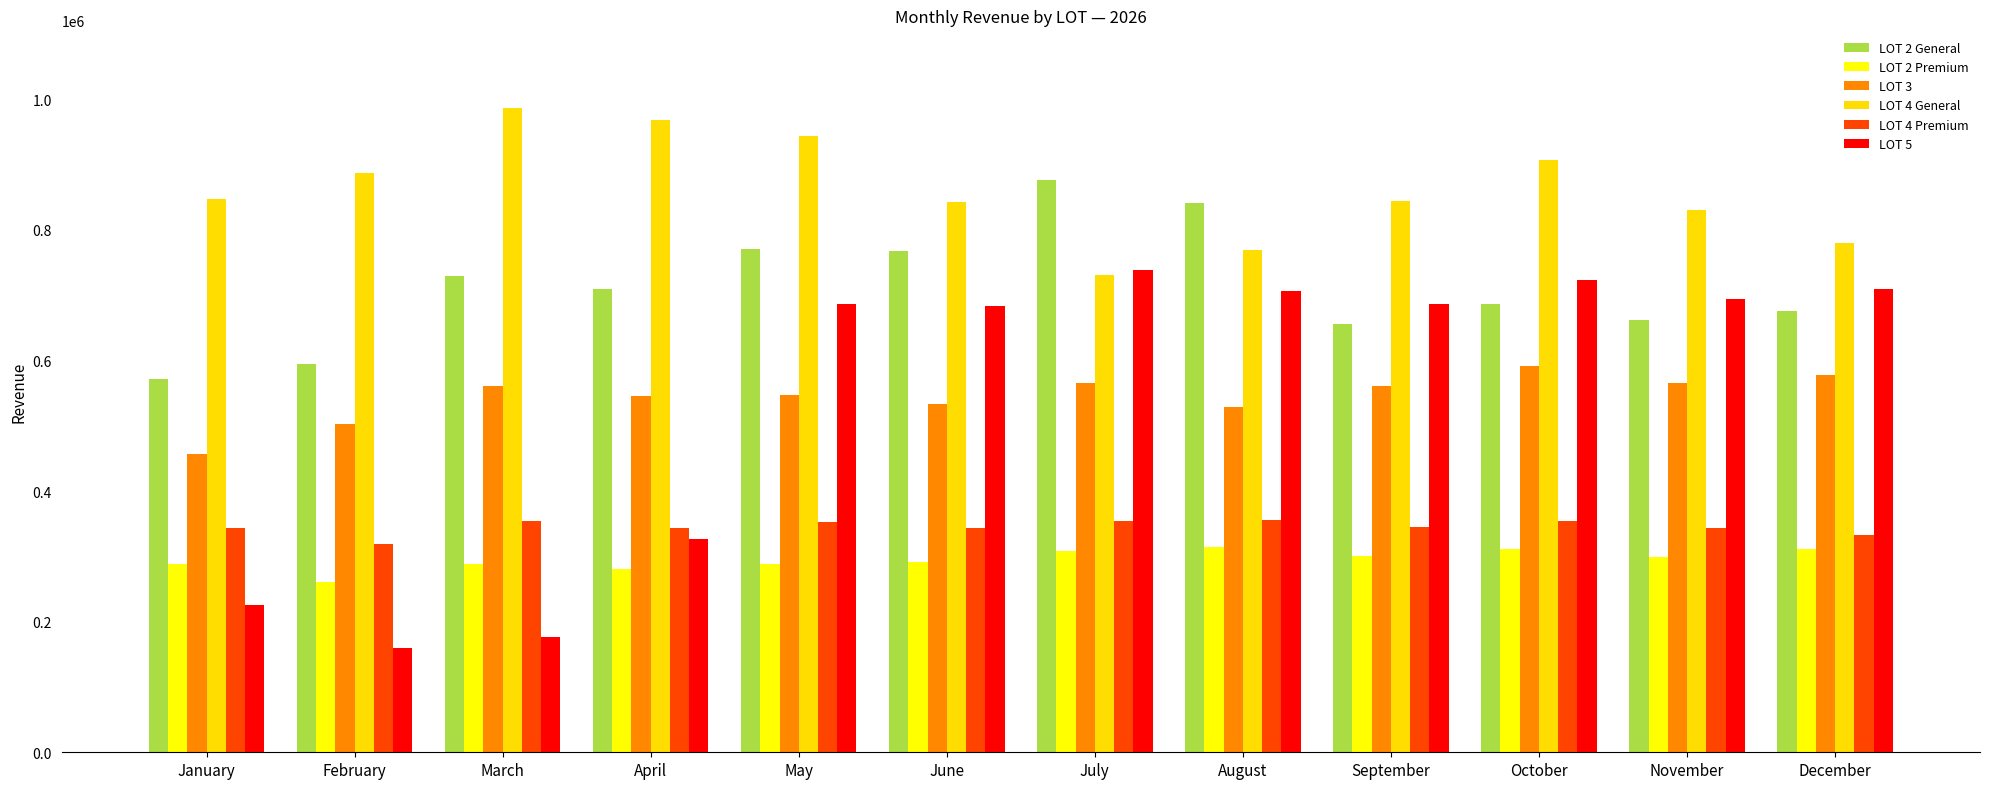

At which label does LOT 3 reach its peak?

October